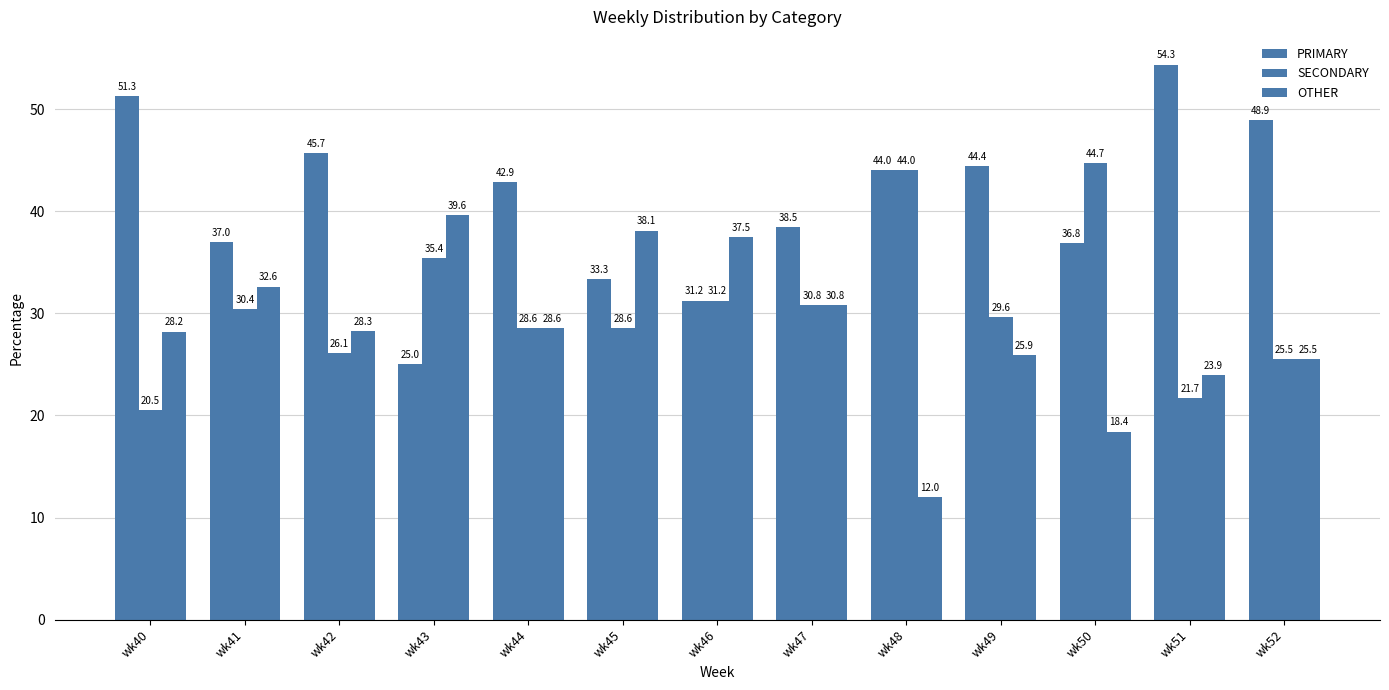

Are the bars grouped side by side (vs. stacked)?

Yes